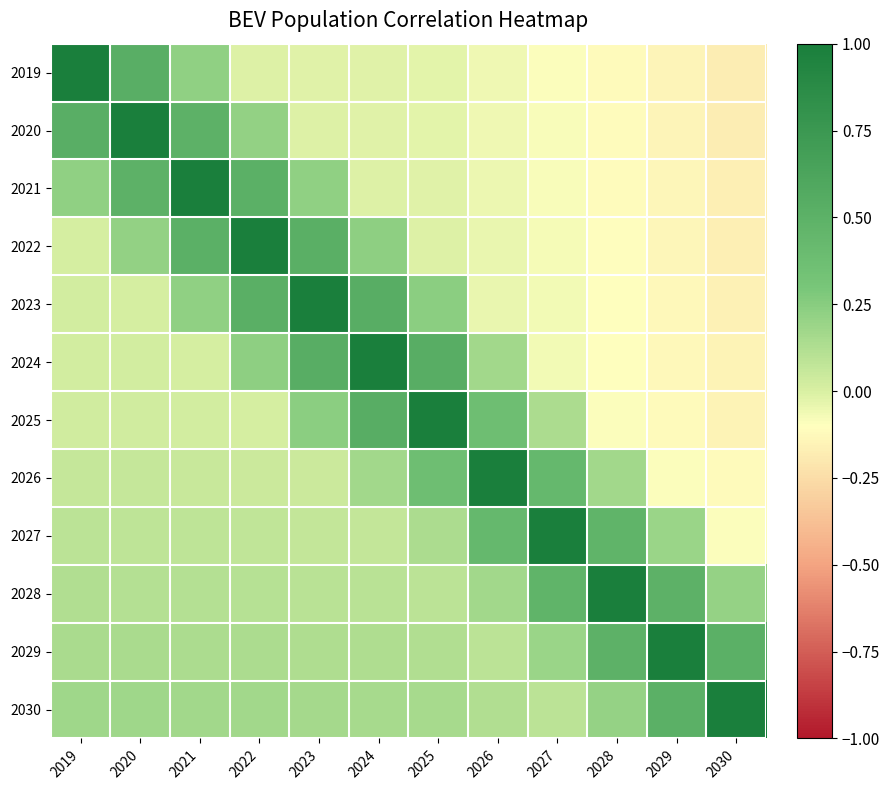

Rank the series by their maximum value, from lowest to highest.

2019, 2020, 2021, 2022, 2023, 2024, 2025, 2026, 2027, 2028, 2029, 2030